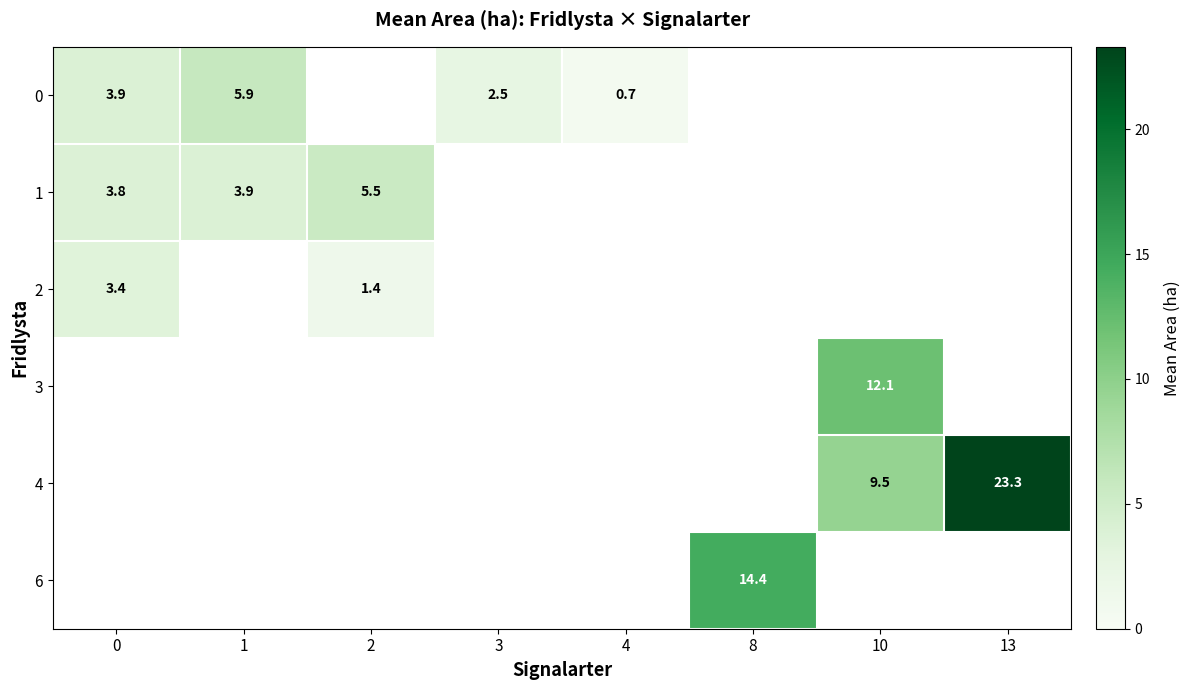

What is the maximum value shown in the chart?

23.3